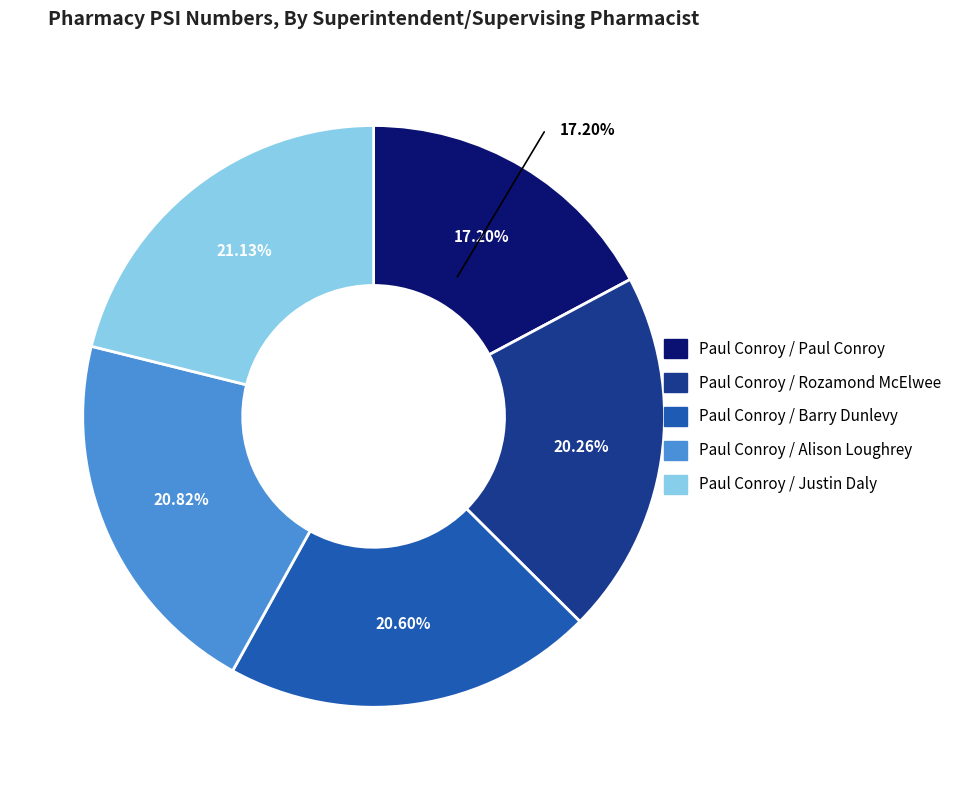

To the nearest percent, what is the combined percentage of Paul Conroy / Rozamond McElwee and Paul Conroy / Paul Conroy?

37%